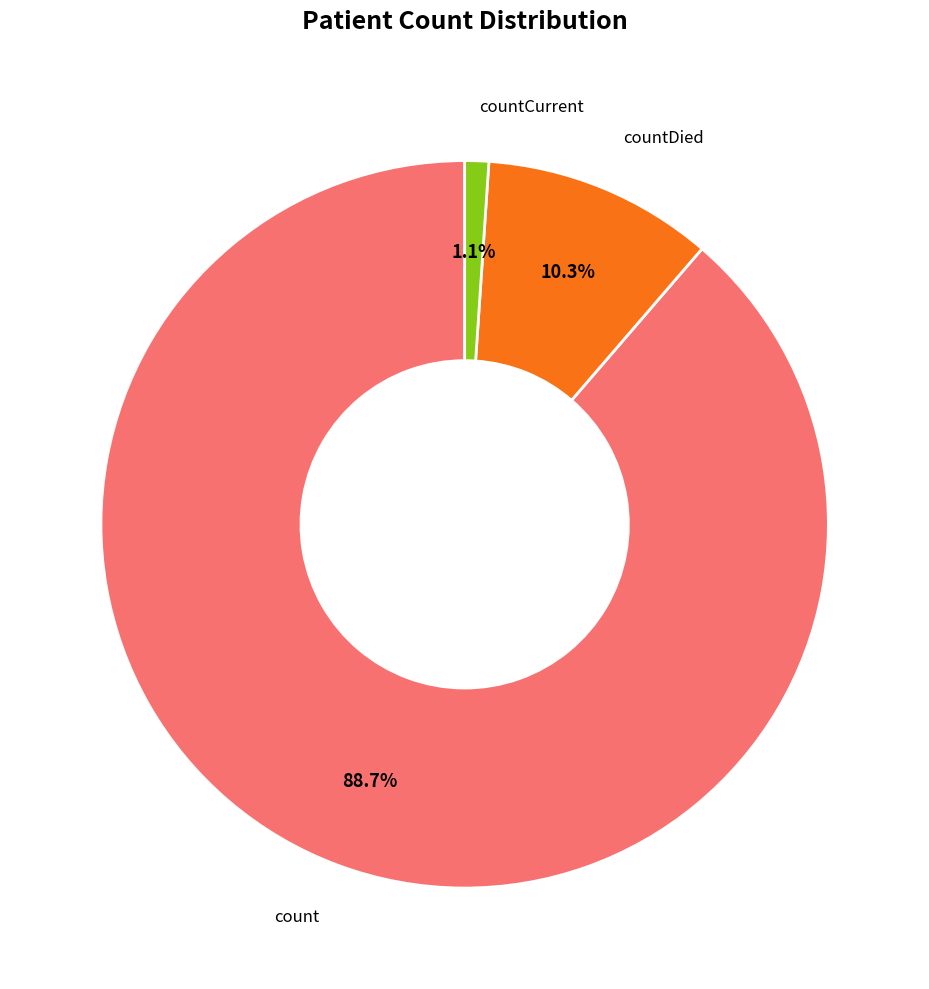

To the nearest percent, what is the average slice percentage?

33%